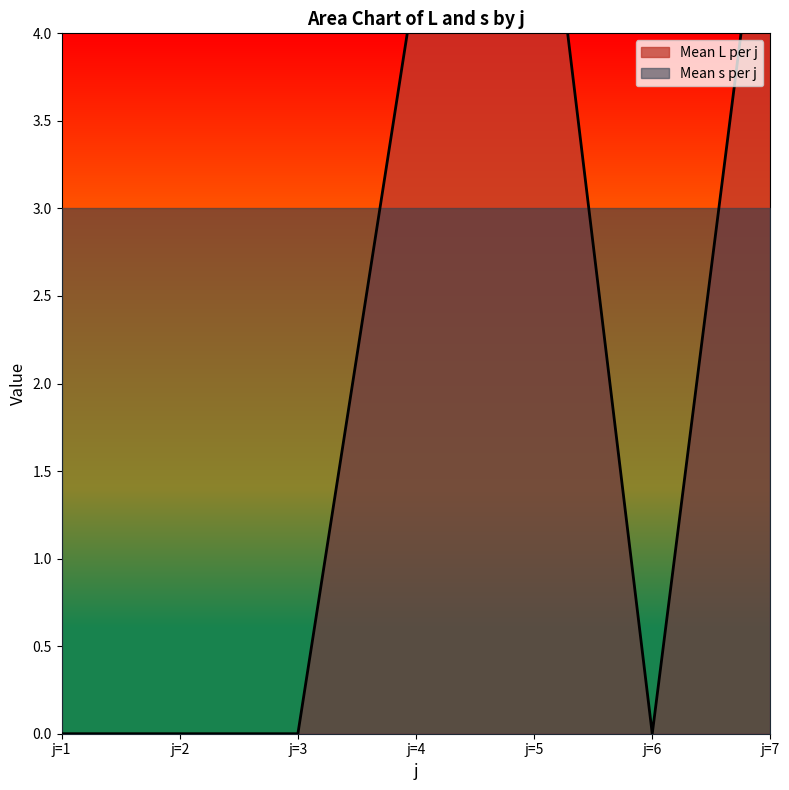

What is the change in value from j=2 to j=5?

+5.6